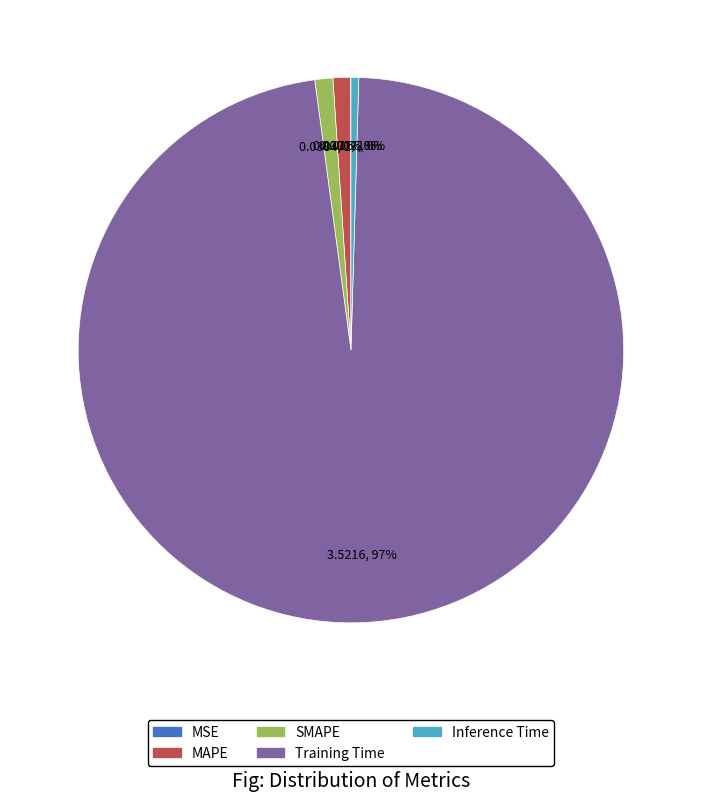

True or false: Training Time accounts for 97% of the total.

True